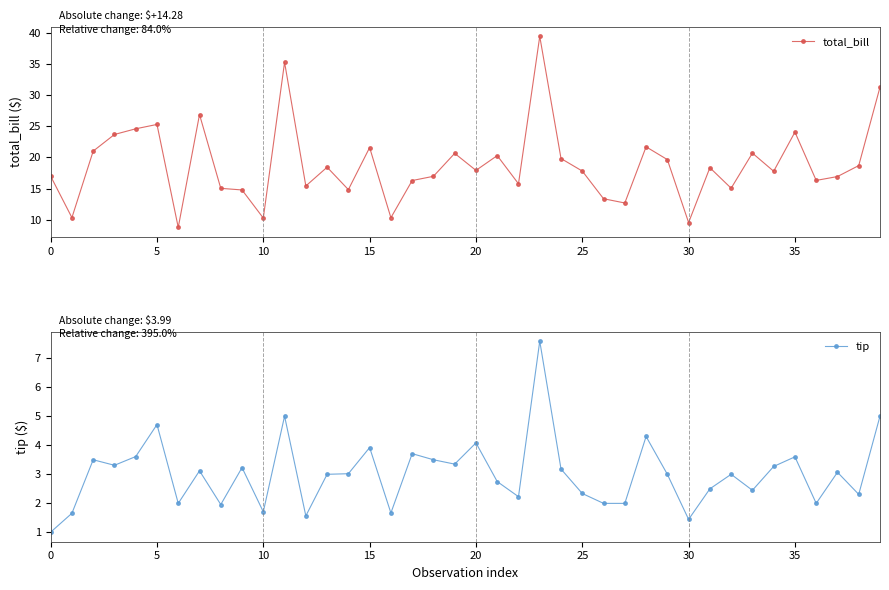

Between 20 and 11, which is larger?

11